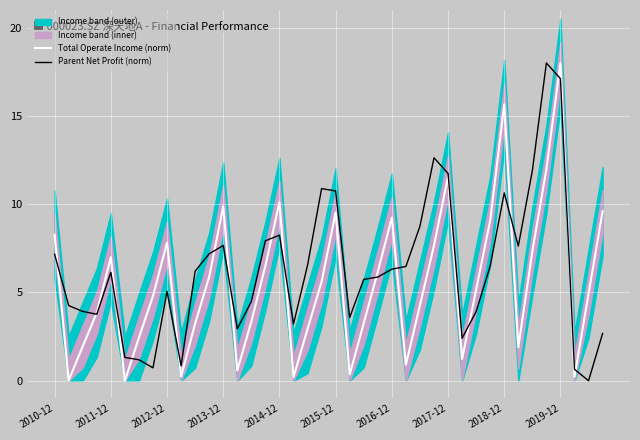

How many positive values does the Parent Net Profit (norm) series have?

39